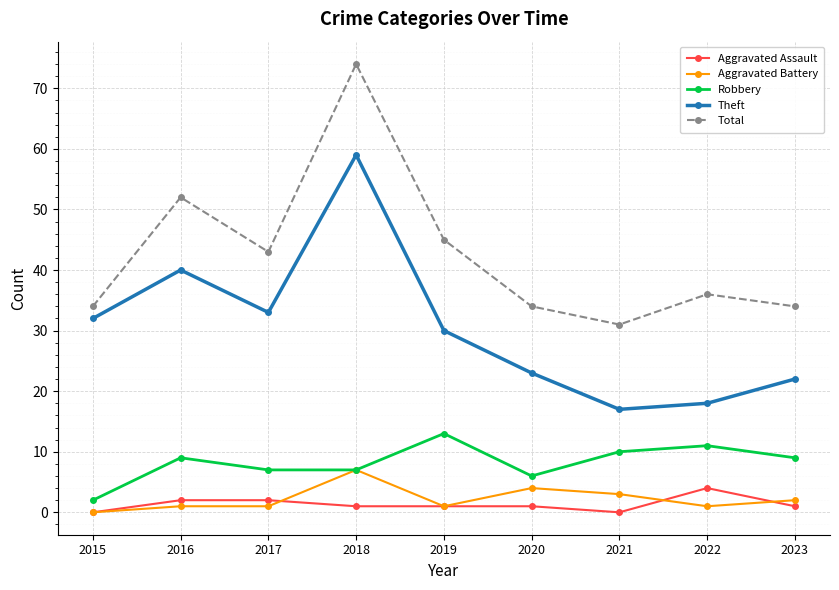

Rank the series by their maximum value, from highest to lowest.

Total, Theft, Robbery, Aggravated Battery, Aggravated Assault